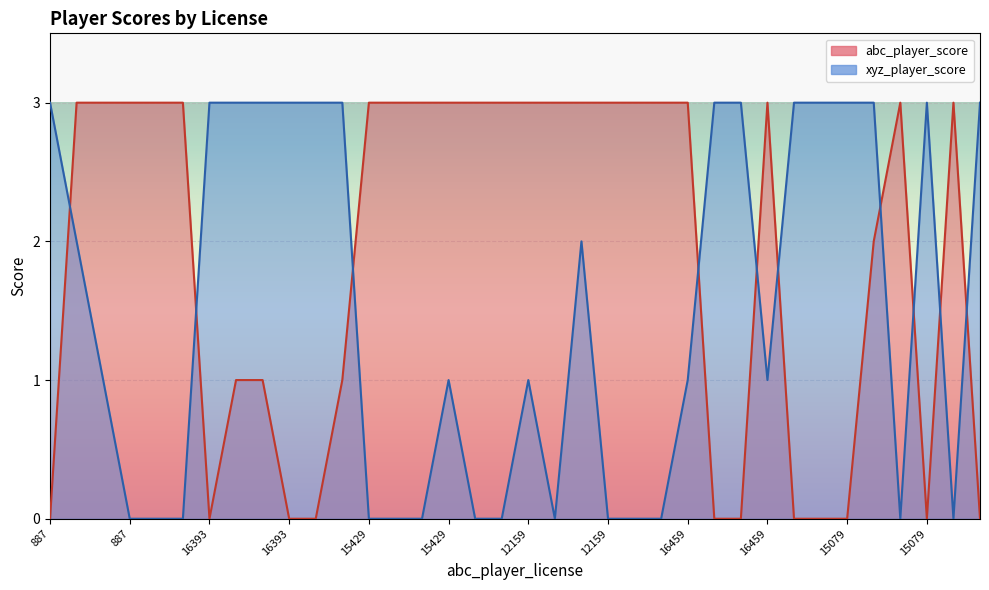

After their last crossing, which series has the higher values: xyz_player_score or abc_player_score?

xyz_player_score